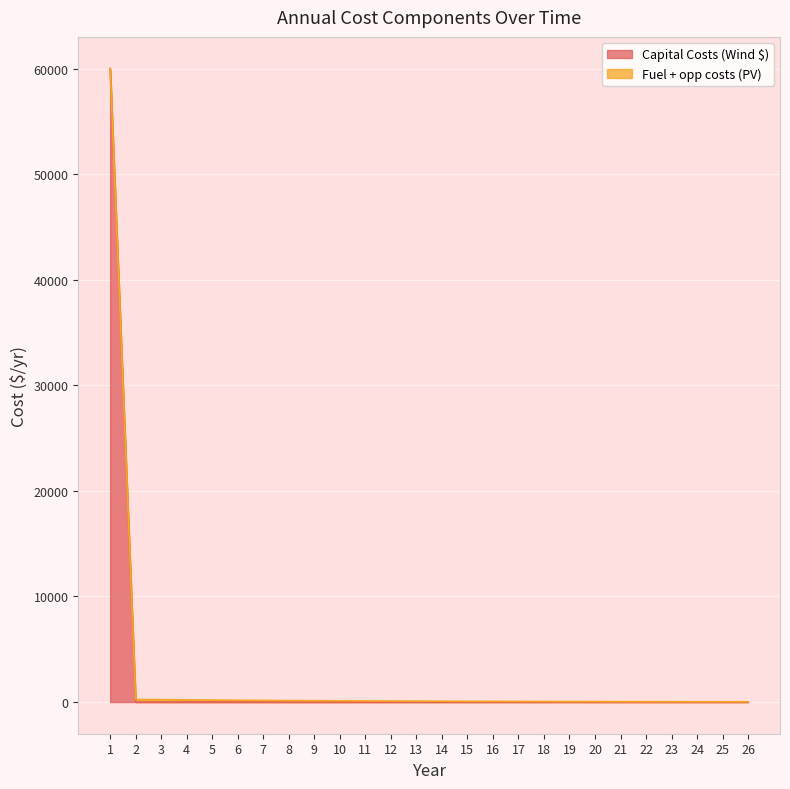

Reading left to right, transcribe all the data shown in this chart.

60000	0	0	0	0	0	0	0	0	0	0	0	0	0	0	0	0	0	0	0	0	0	0	0	0	0